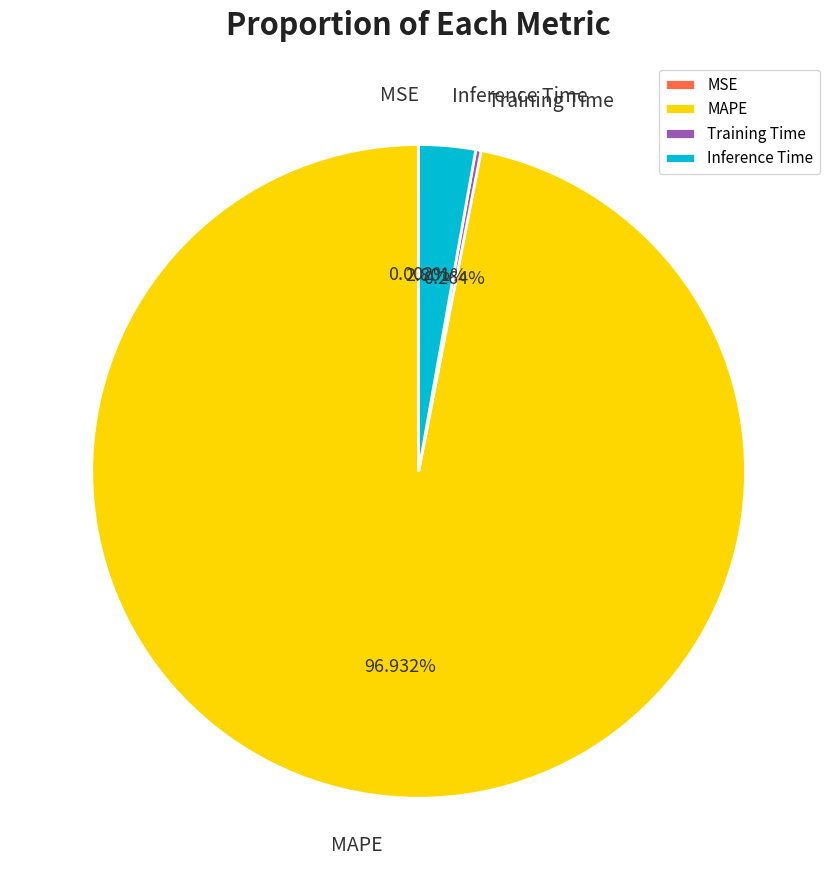

What is the largest slice in the pie chart?

MAPE